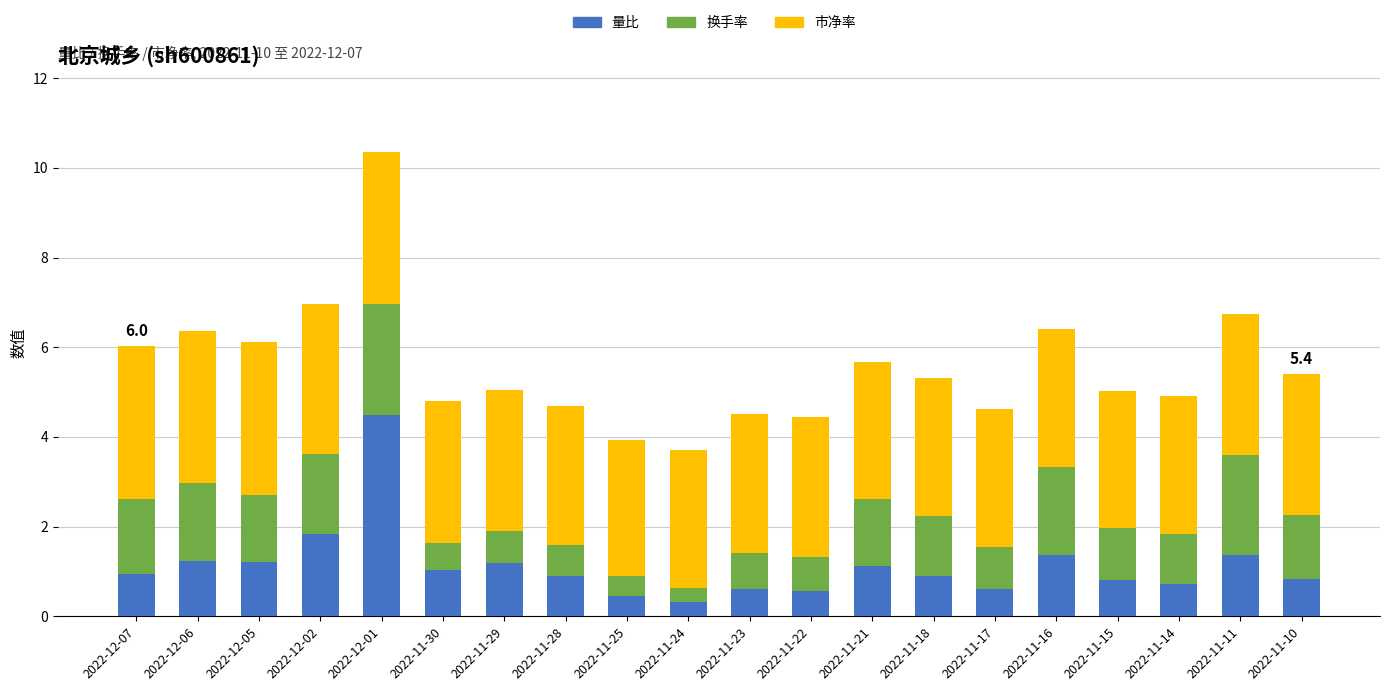

What value does the 量比 series have at 2022-11-22?

0.6